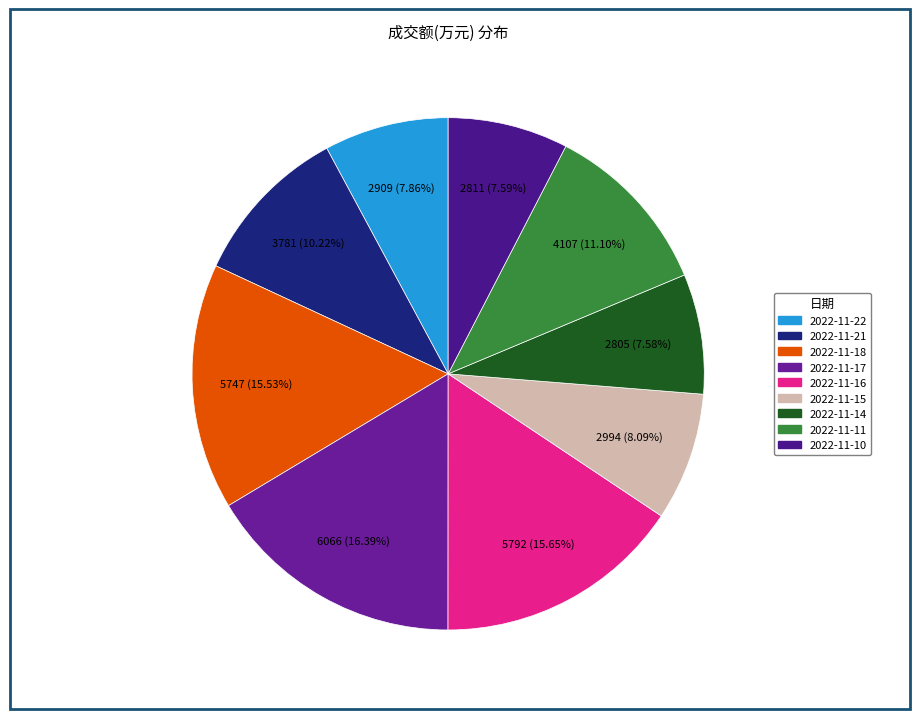

Approximately how many times larger is the value at 2022-11-15 compared to 2022-11-22?

1.0